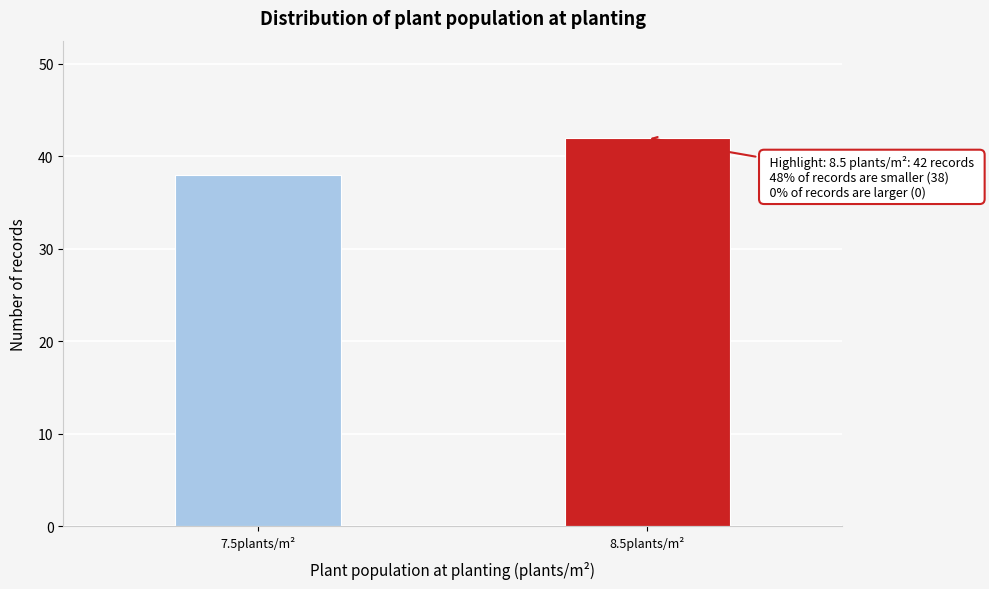

Reading left to right, extract all data points from this chart.

7.5plants/m²=38	8.5plants/m²=42